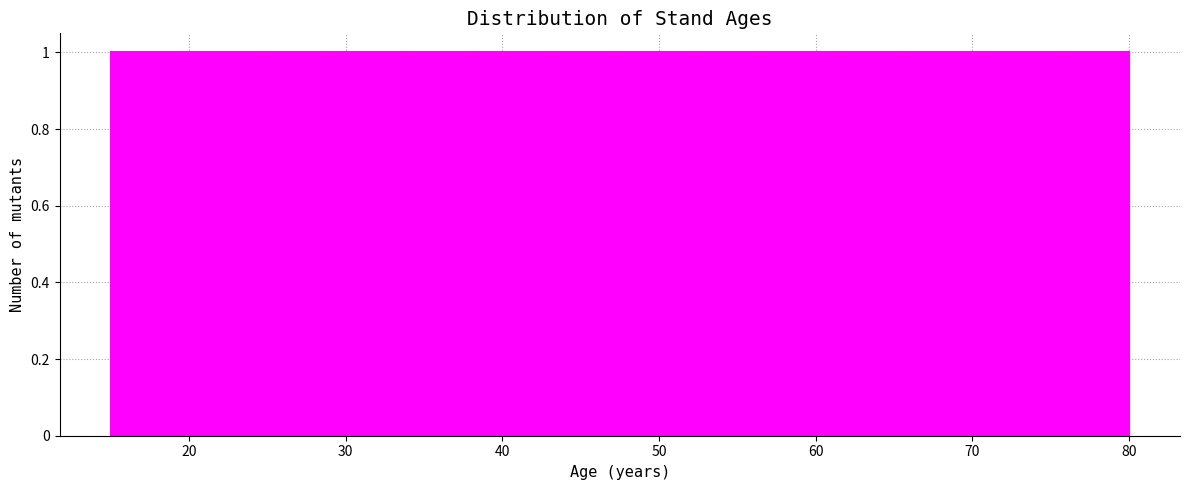

How tall is the bar that spans 57 to 61 on the x-axis? Neither the bar edges nor the heights are printed on the chart, so give them approximately, as read against the axes.

1